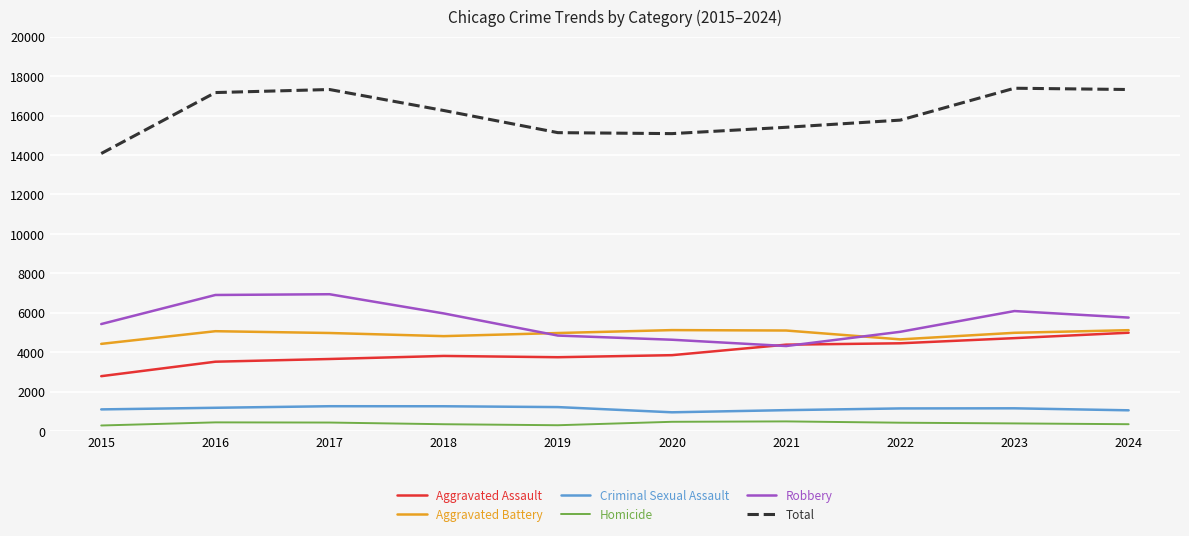

What is the difference between the highest and lowest values at 2016?

16707